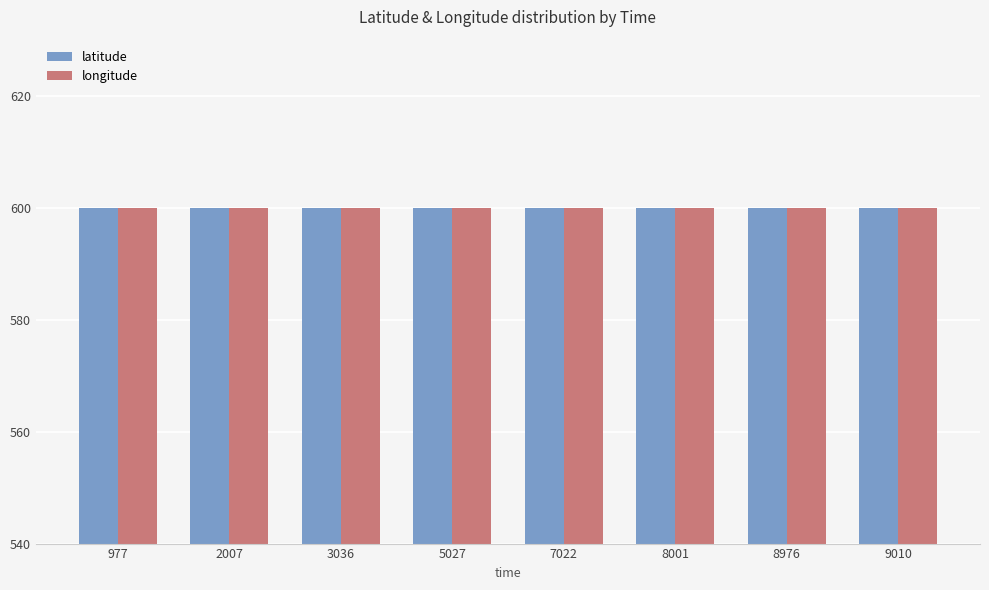

What is the sum of the longitude values at 7022 and 8976?

1200.0